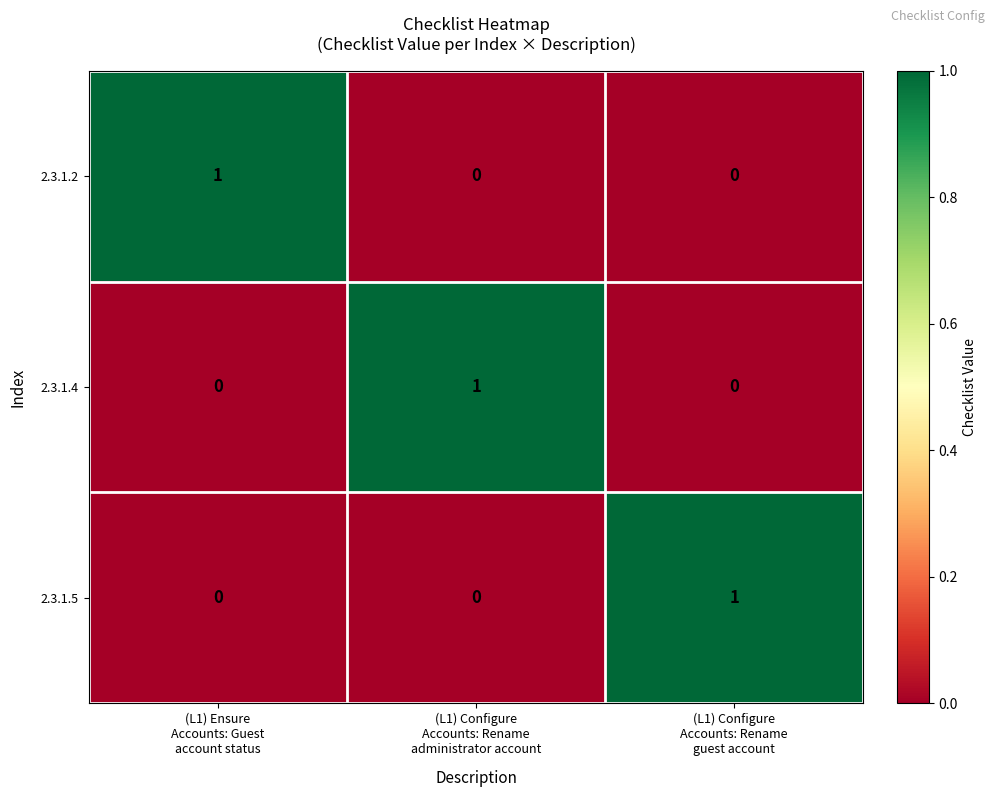

At how many categories does at least one series exceed 0?

3